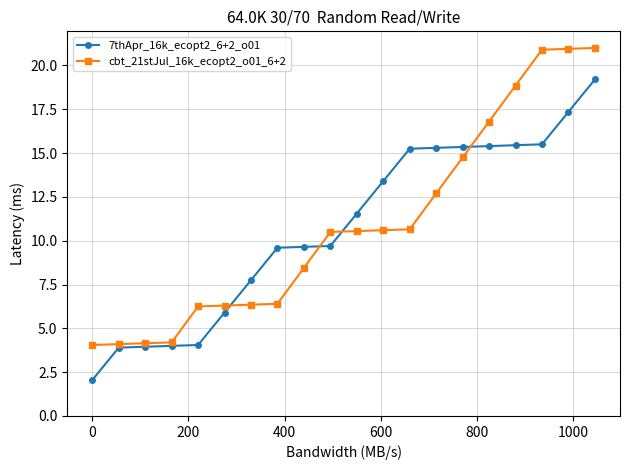

Rank the series by their maximum value, from lowest to highest.

7thApr_16k_ecopt2_6+2_o01, cbt_21stJul_16k_ecopt2_o01_6+2